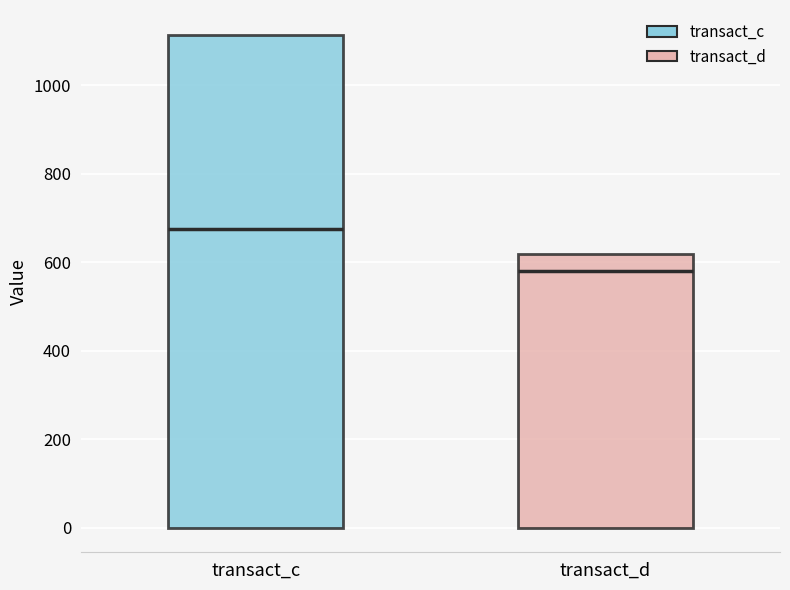

Which box has the lowest median line?

transact_d